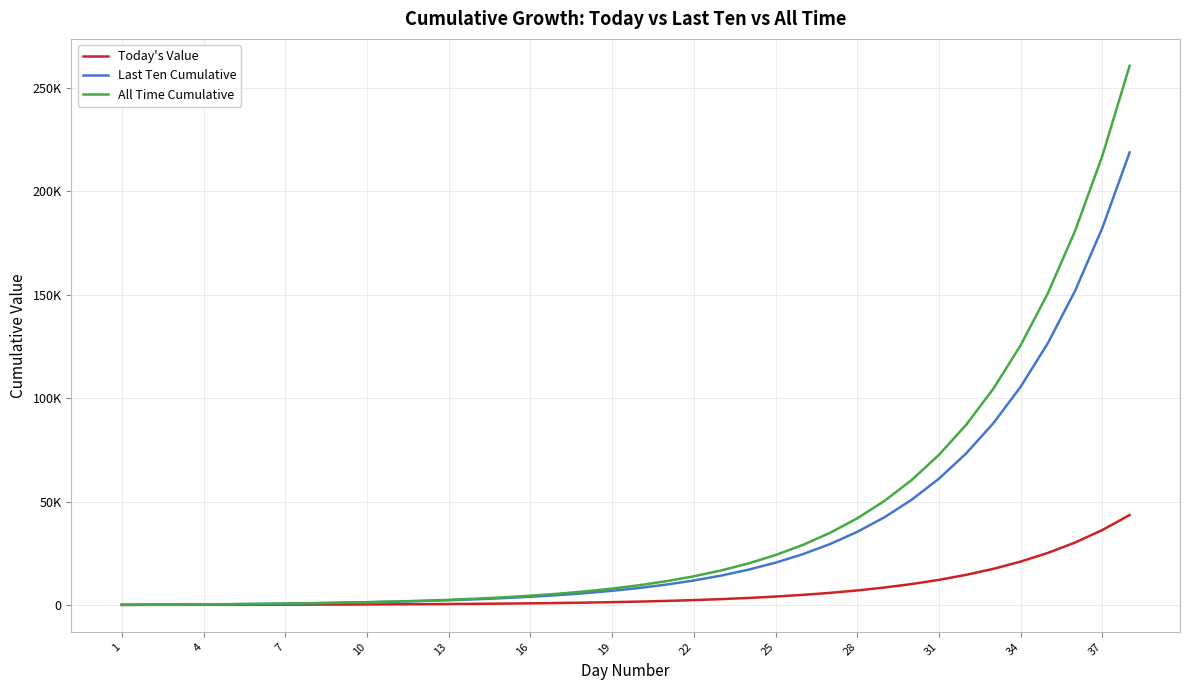

What are all the series names shown in the legend?

Today's Value, Last Ten Cumulative, All Time Cumulative